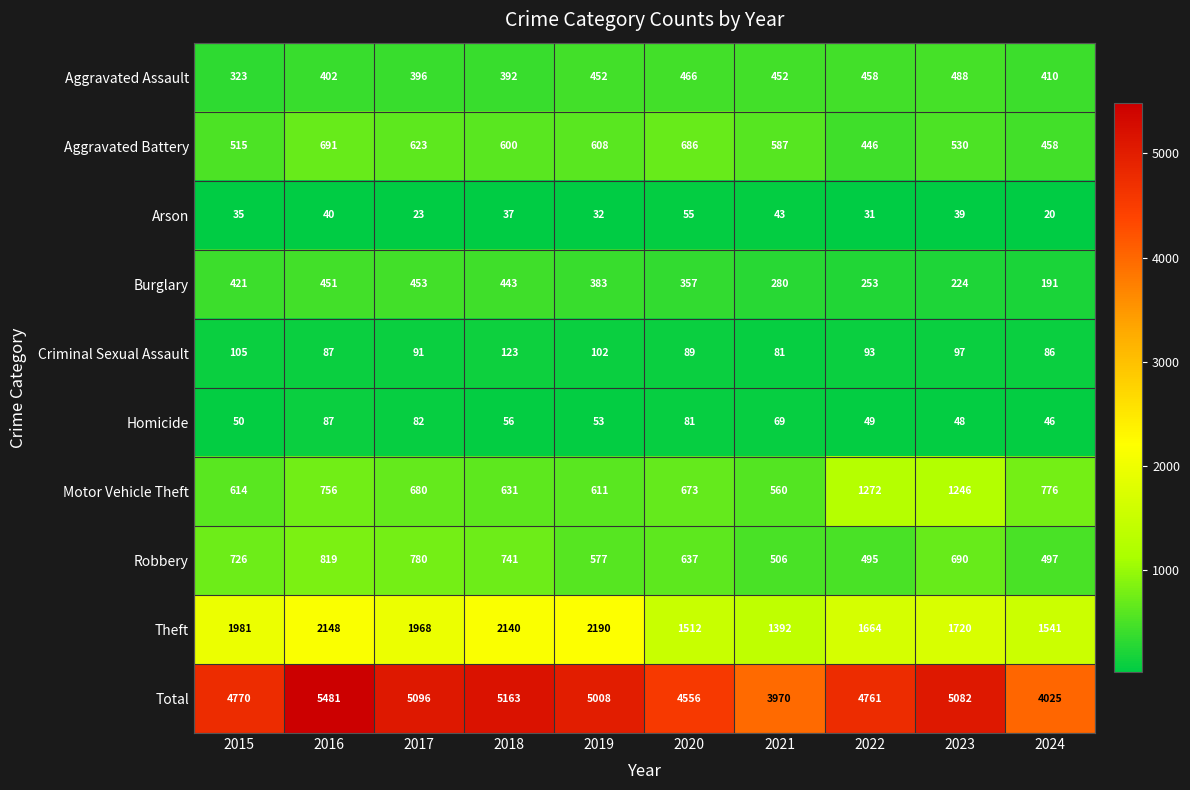

At which category does the chart reach its minimum across all series?

2024